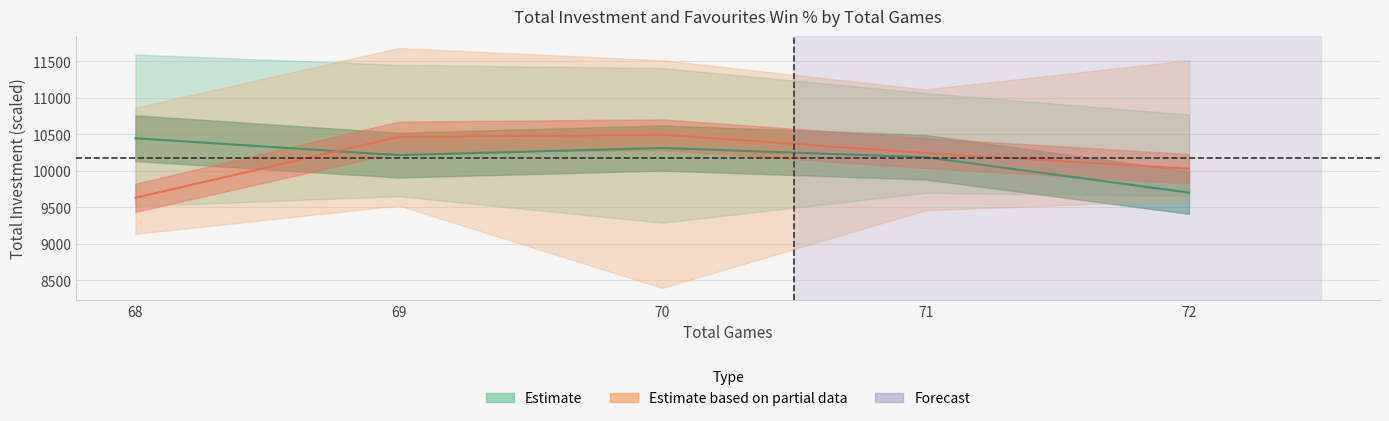

True or false: Partial data line has a value of 10495.9 at 70.

True